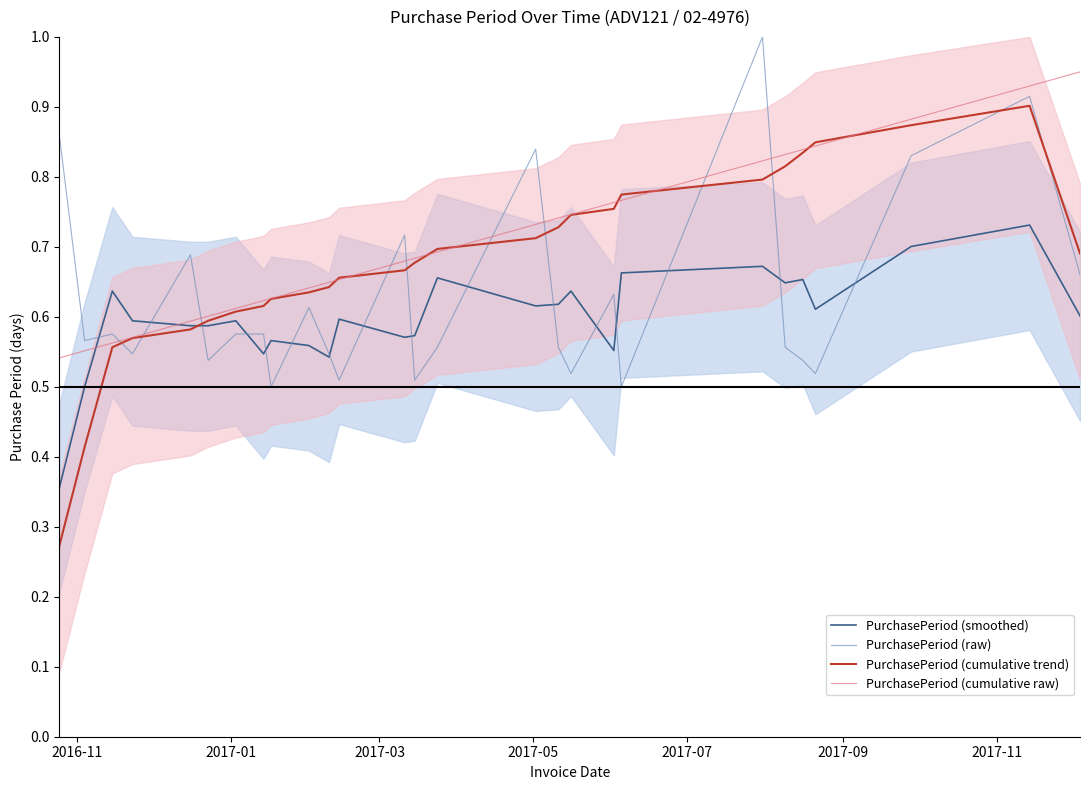

True or false: PurchasePeriod (cumulative raw) has more than 2 points higher than both neighbors.

False